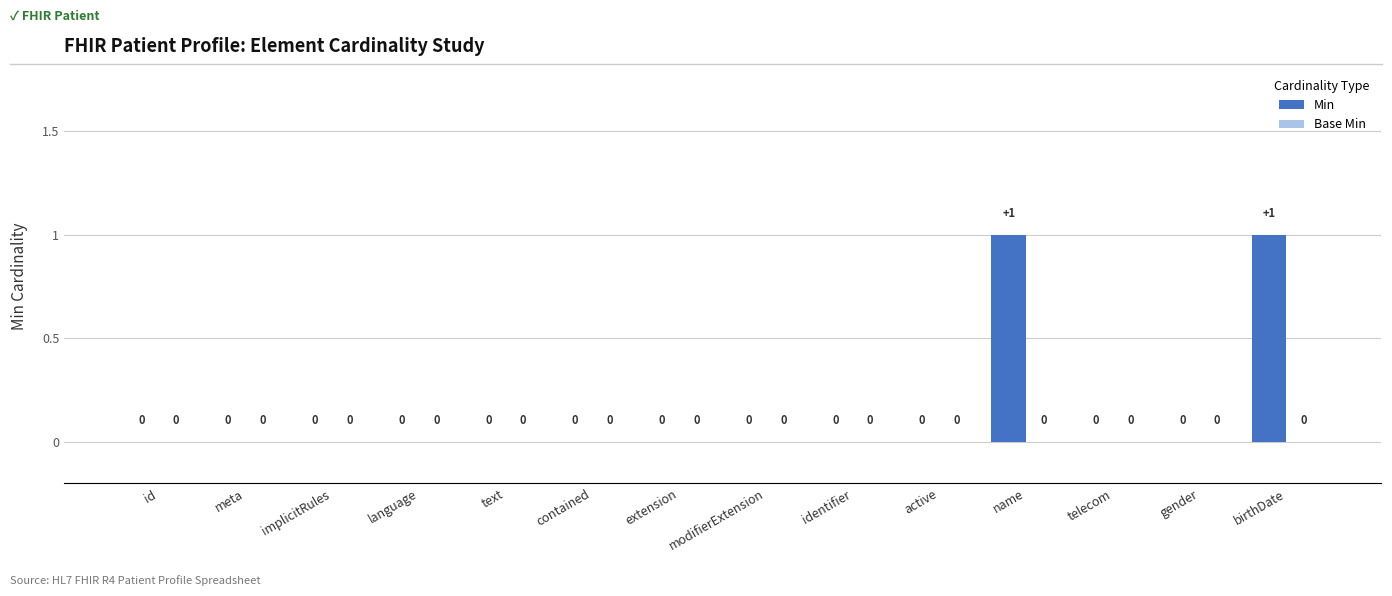

Between language and name, which is larger?

name